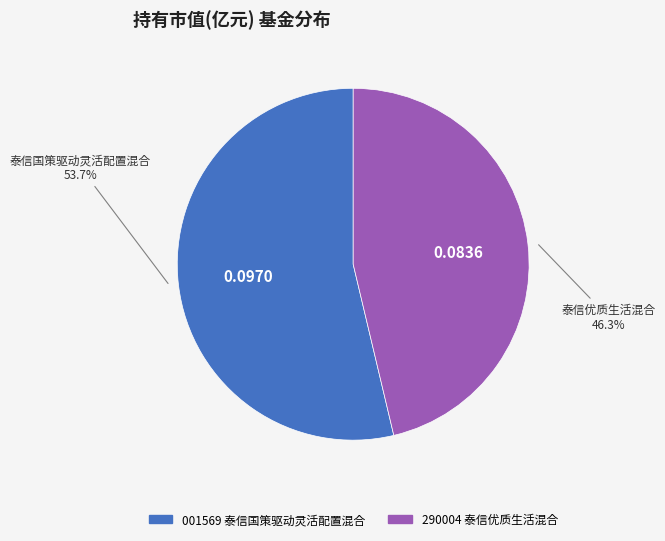

Is 泰信国策驱动灵活配置混合 the majority of the pie?

Yes